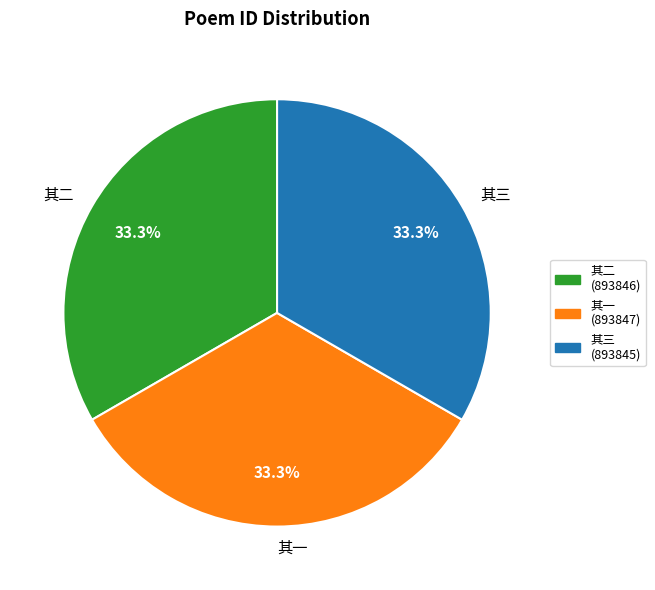

How many segments does this pie chart have?

3